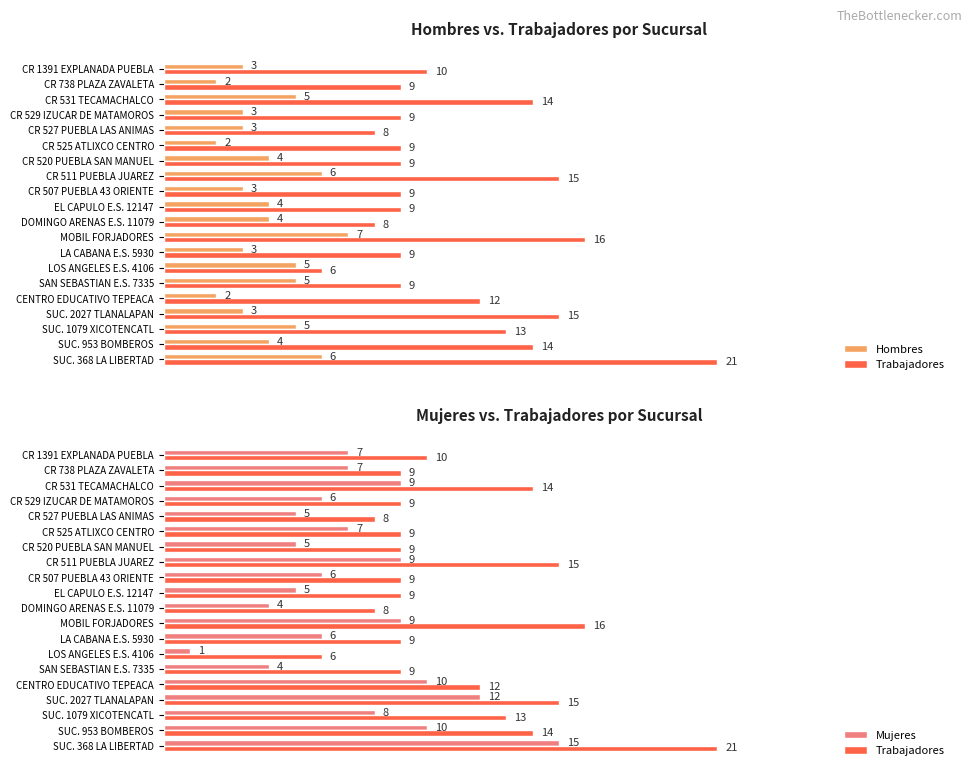

What is the difference between the maximum and minimum values in the Trabajadores series?

15